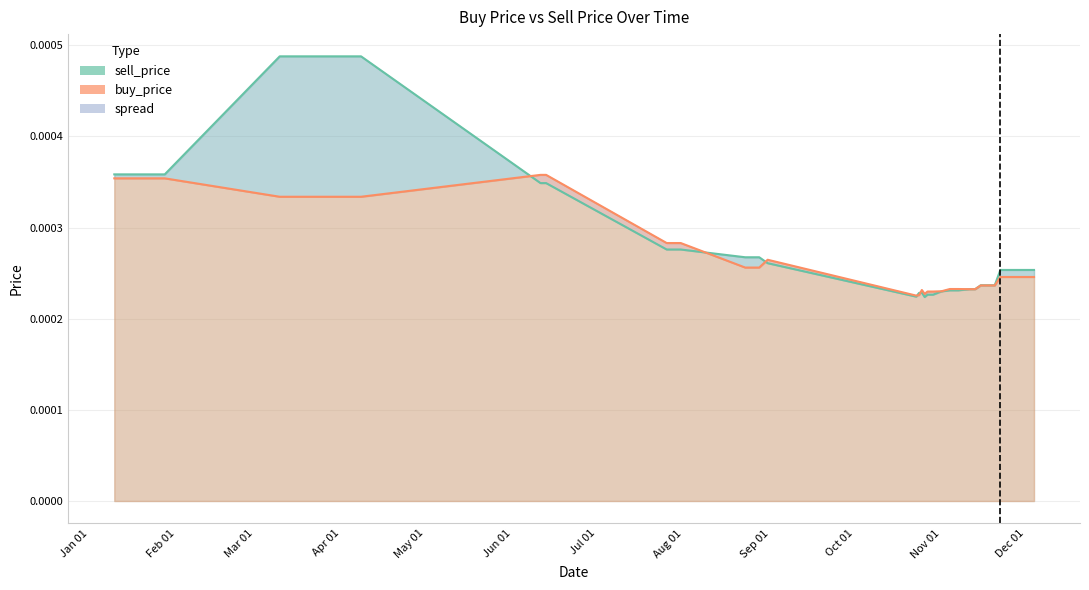

True or false: sell_price has more than 2 points higher than both neighbors.

False